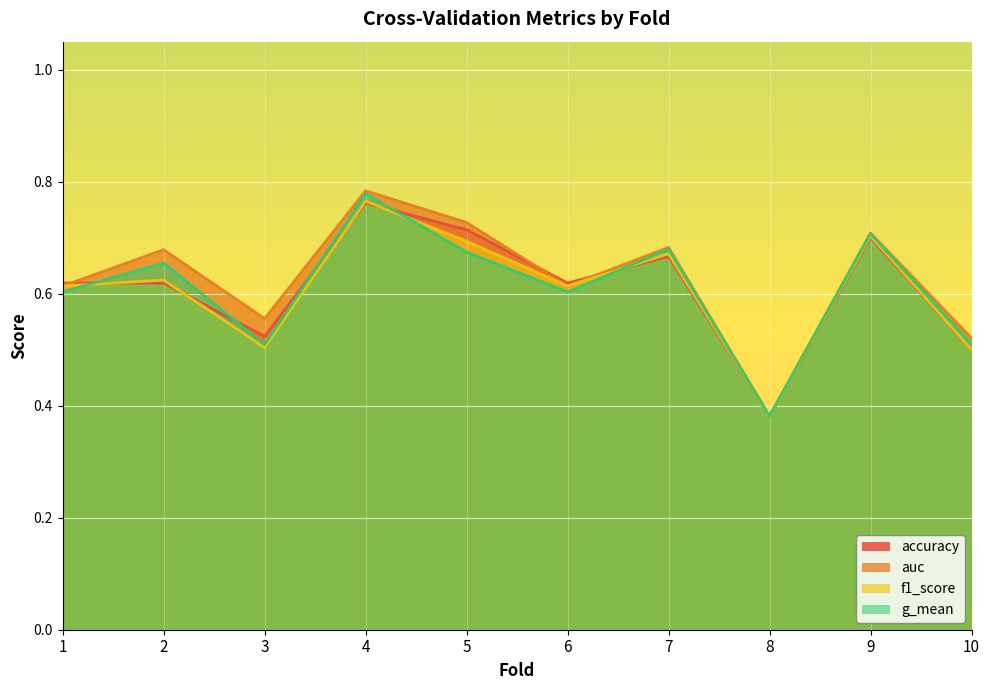

What is the value of the f1_score point at the 9th from the left?

0.7